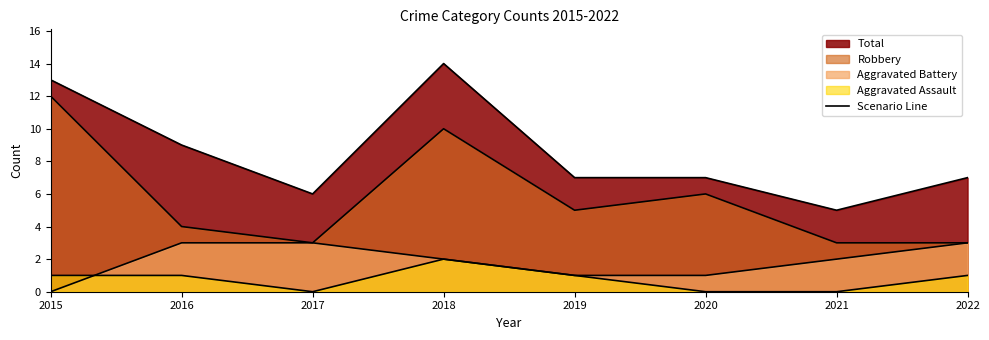

How many Robbery values are between 3 and 10?

7